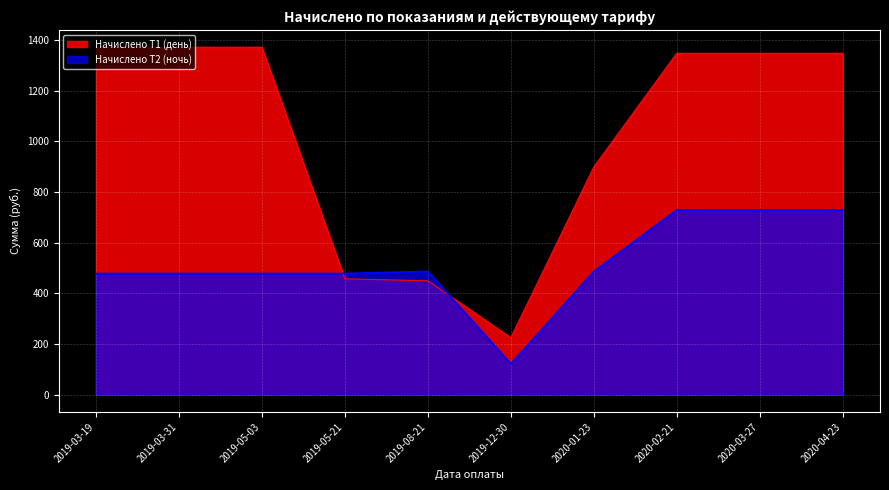

What is the difference between the Начислено Т1 (день) values at 2020-03-27 and 2019-12-30?

1122.5